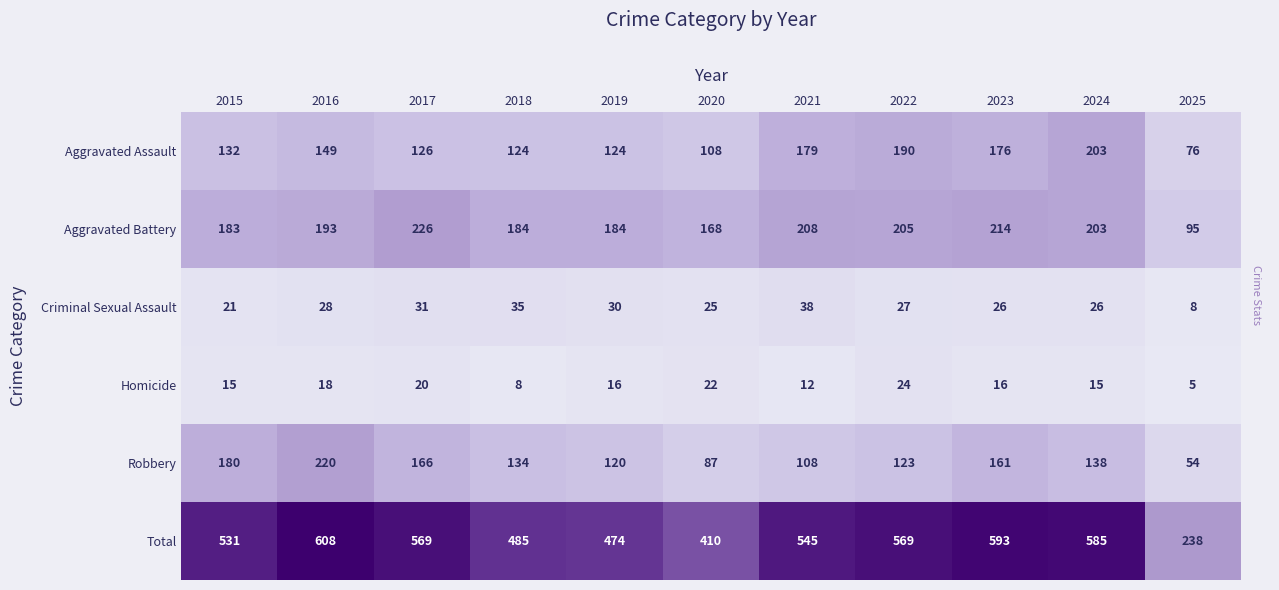

Which series changed the most between 2018 and 2022?

Total